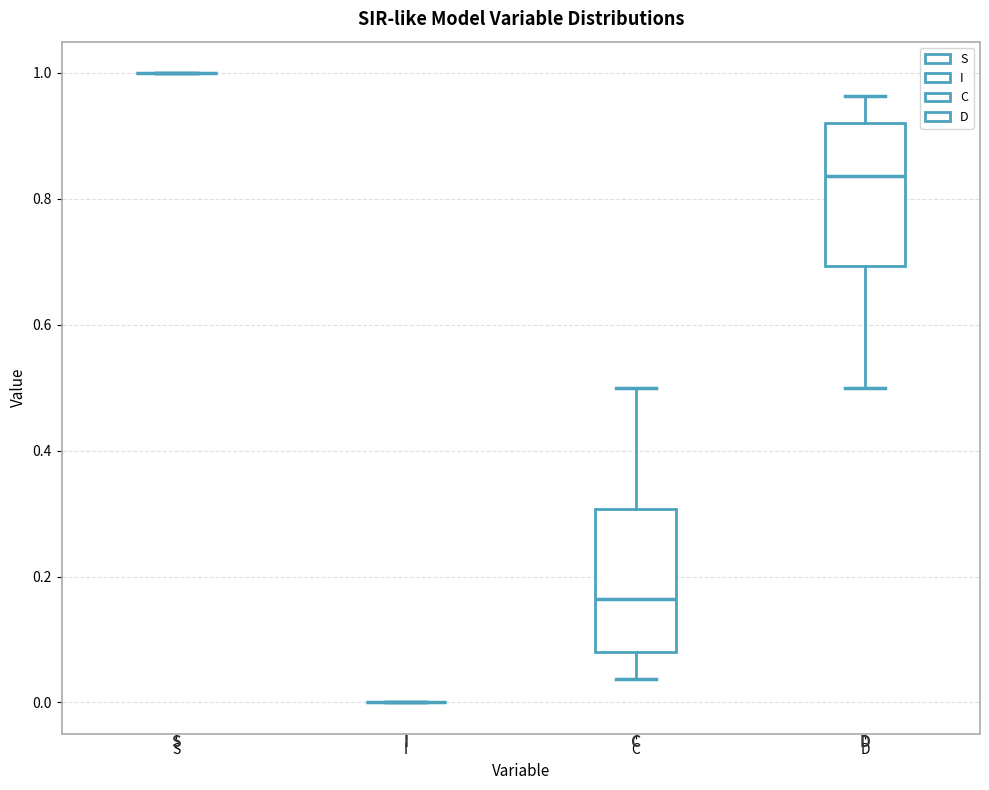

Where does the lower whisker of the box for C end on the y-axis? The values are not printed on the chart, so give them approximately, as read against the axis.

0.04